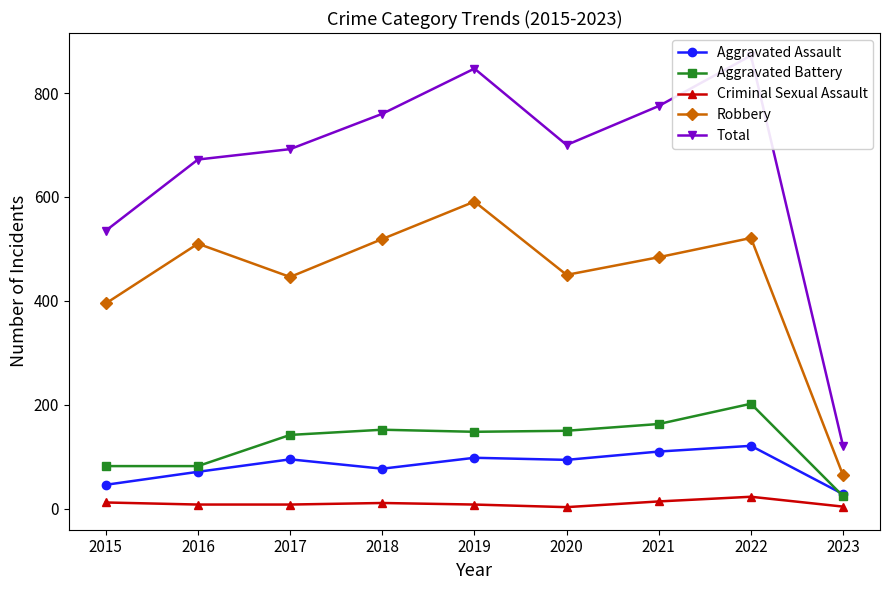

What is the value of the Aggravated Assault point at the 2nd from the left?

71